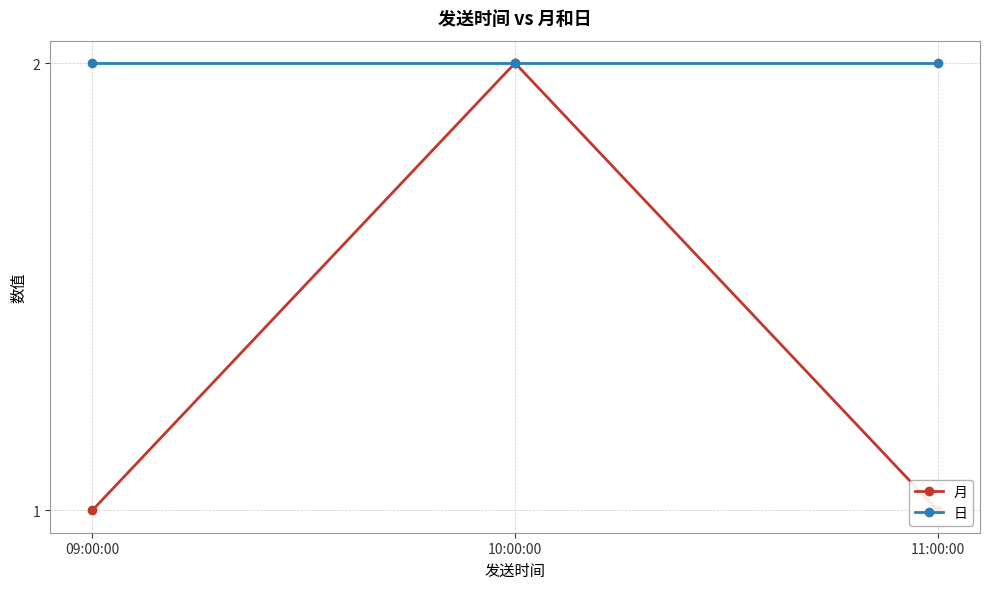

Is the value of 日 at 10:00:00 greater than the value of 月 at 10:00:00?

No